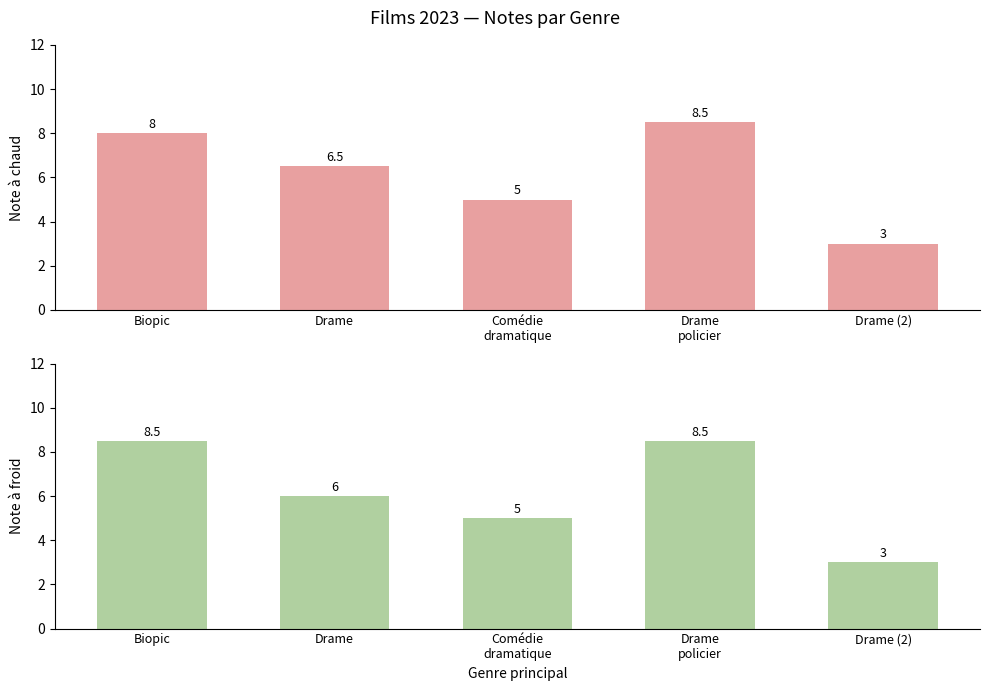

Between Biopic and Drame, which is larger?

Biopic